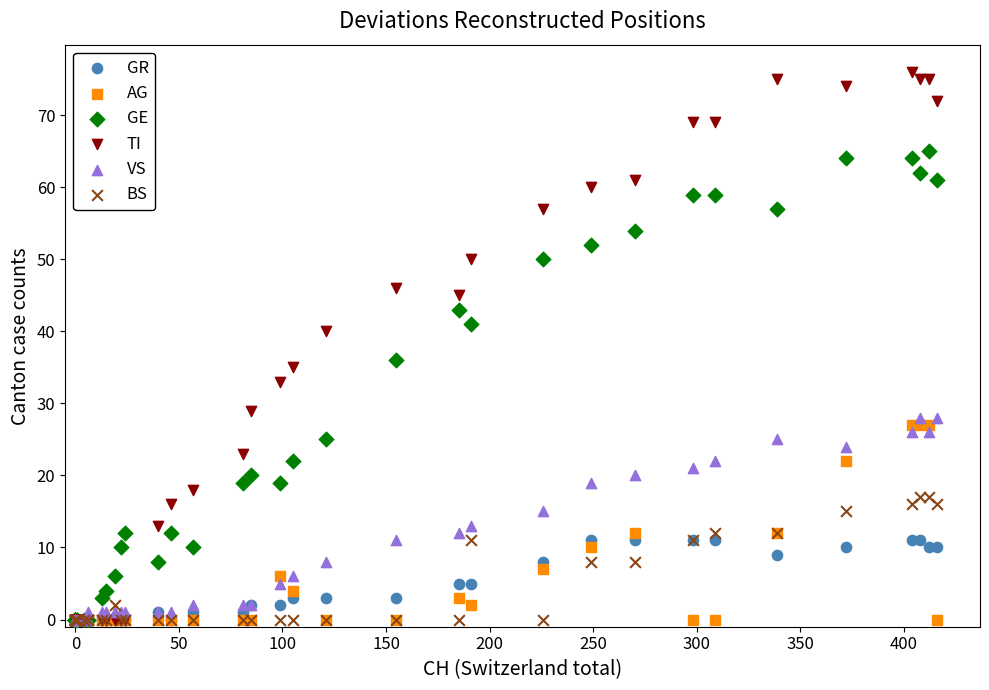

In the GE series, what Y value is closest to 32?

36